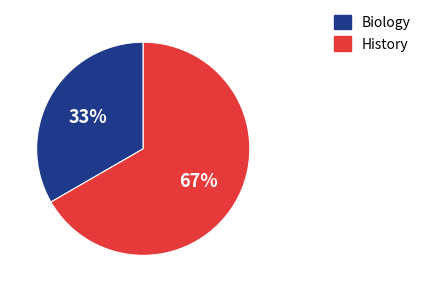

What is the largest slice in the pie chart?

History